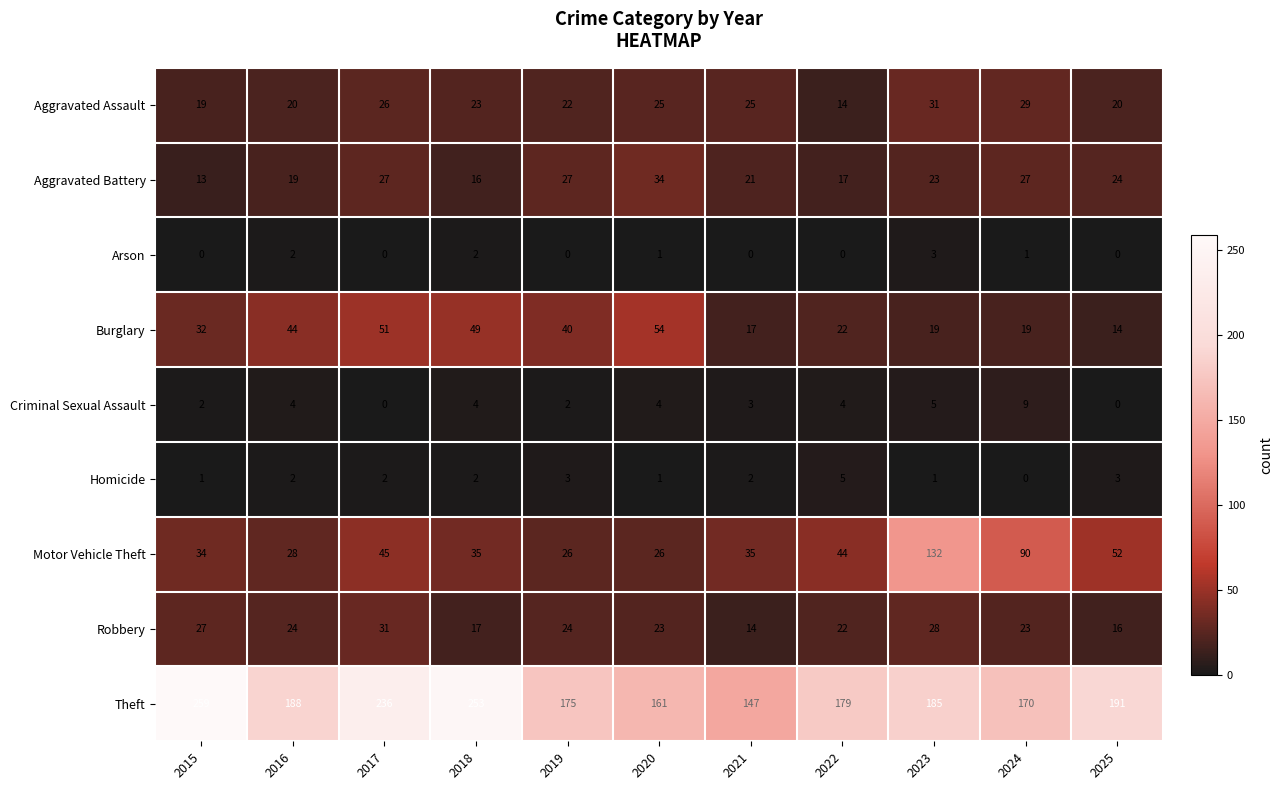

The Homicide series shows 0 at 2024. True or false?

True